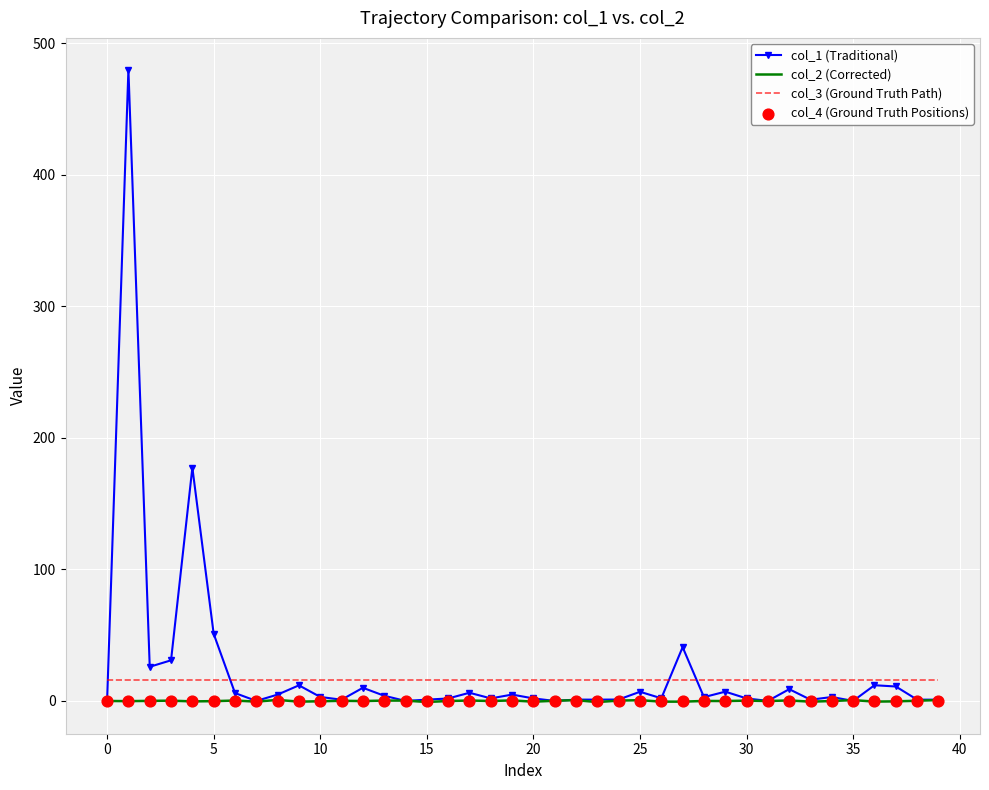

Which series has the largest total across all categories?

col_1 (Traditional)